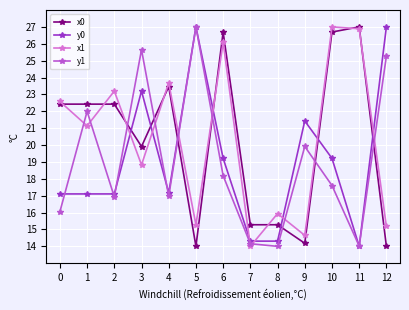

Between 1 and 9, which series saw the biggest shift?

x0